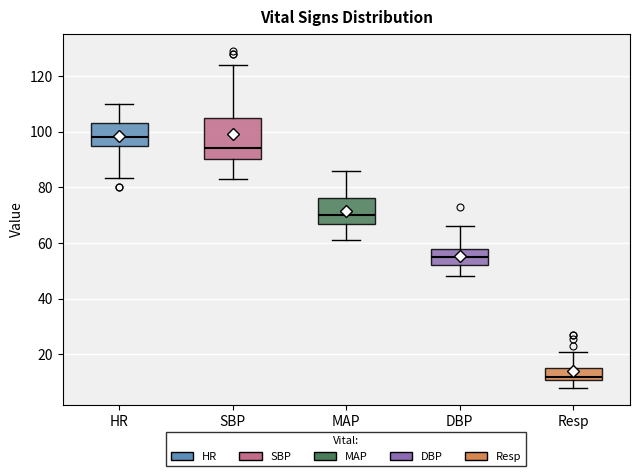

Which box is the tallest, from its lower edge to its upper edge?

SBP